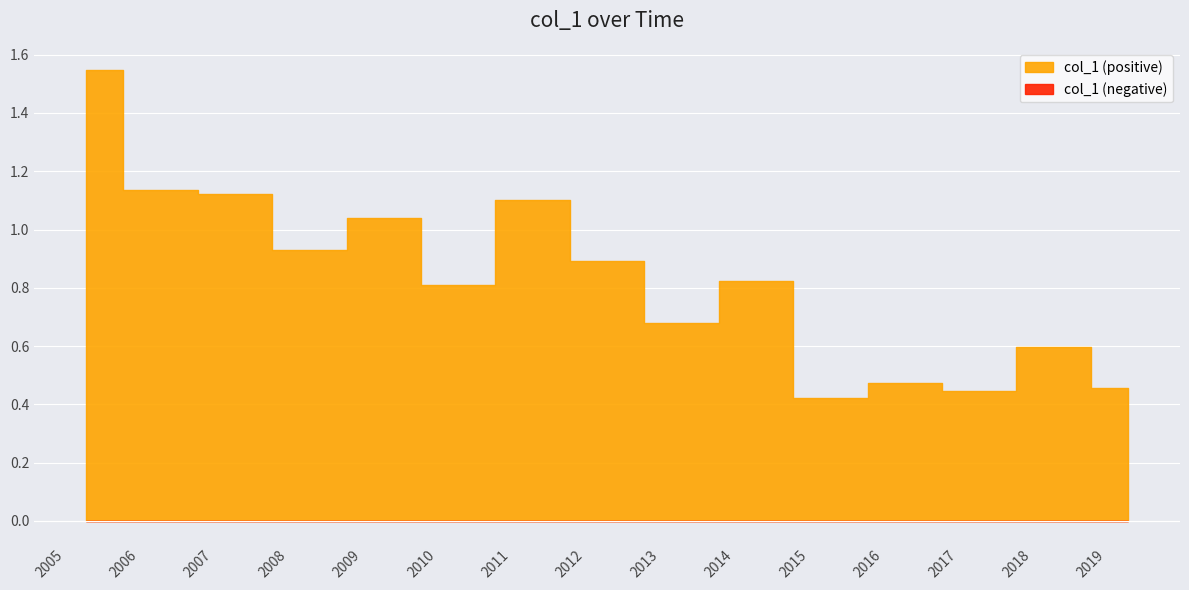

What is the sum of all values?

12.5